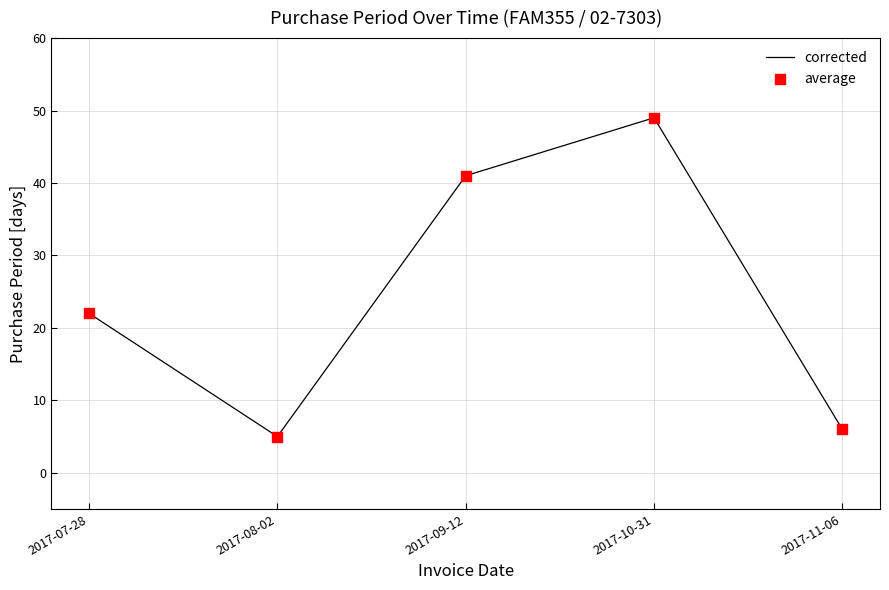

Approximately how many times larger is the value at 2017-11-06 compared to 2017-07-28?

0.3